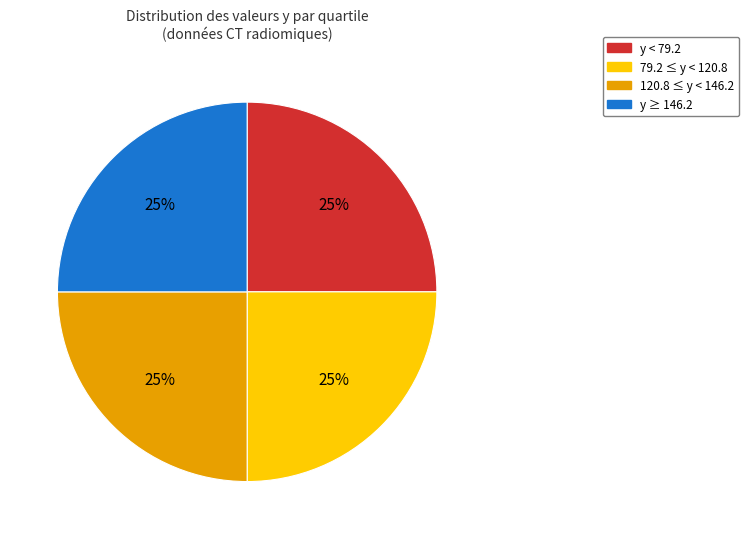

How many slices are in this pie chart?

4